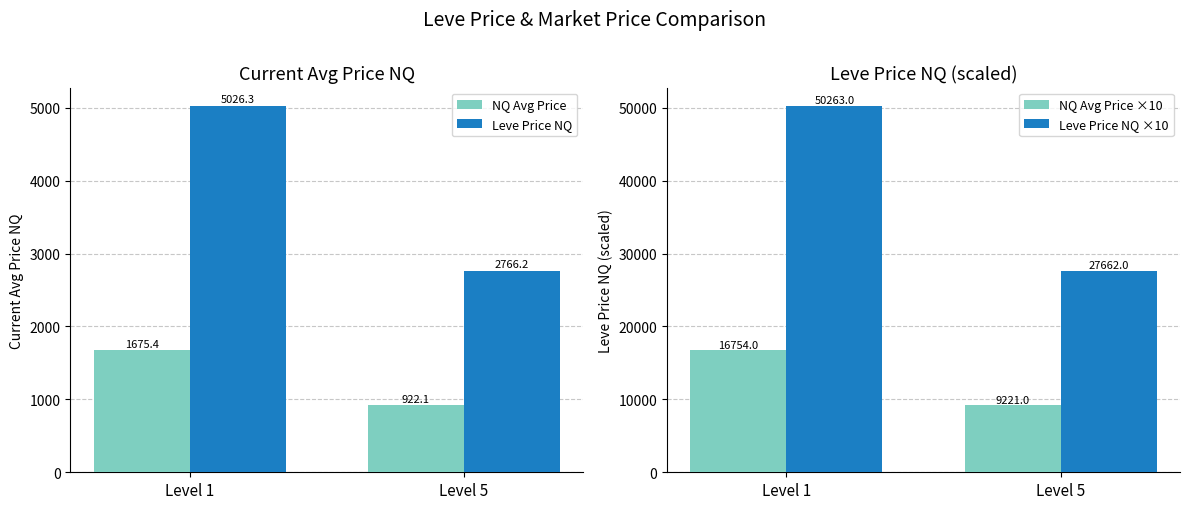

How many bars are there in total?

8